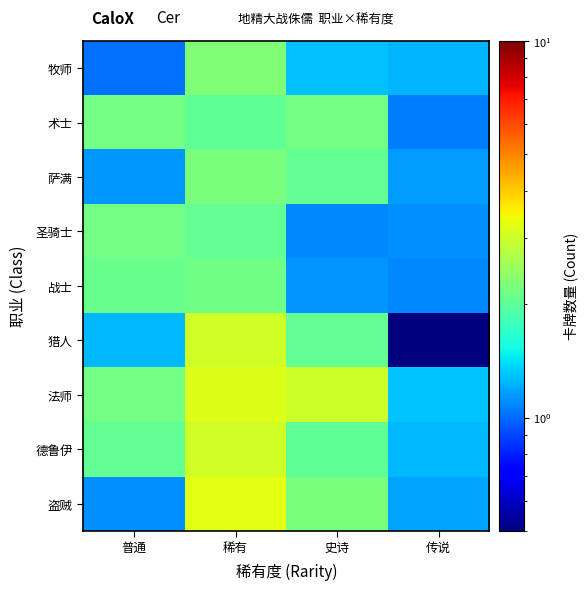

What is the spread (max minus min) of values at 普通?

1.2